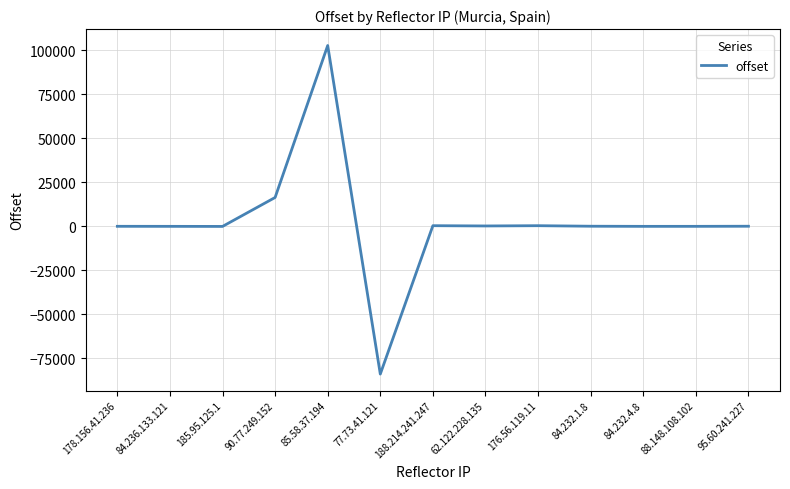

What is the average value?

2799